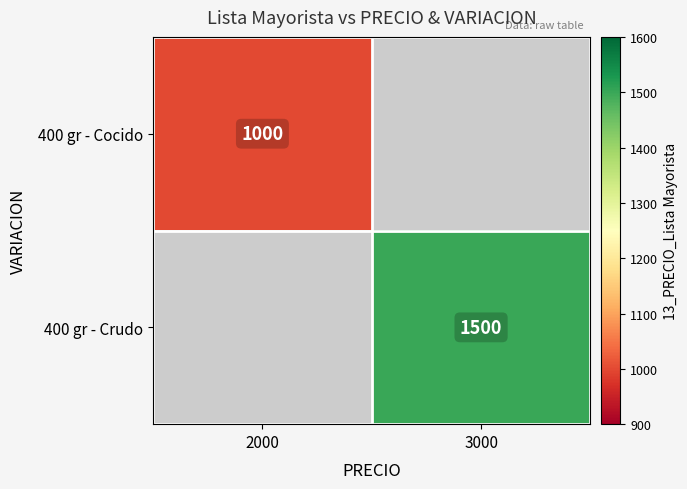

The 400 gr - Cocido series shows 573 at 2000. True or false?

False